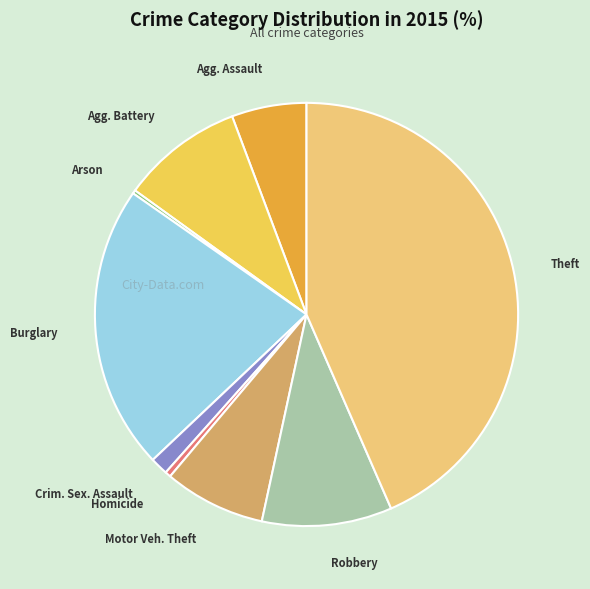

Is there any slice that represents more than half of the pie?

No